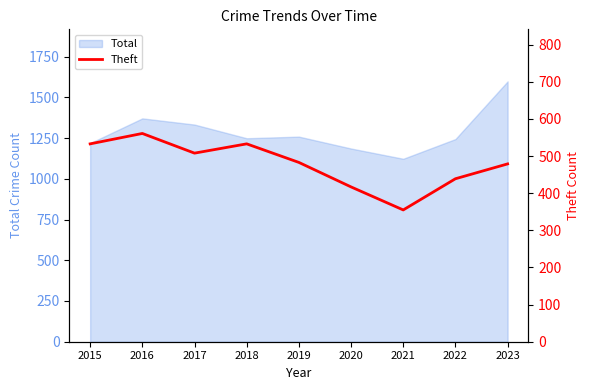

Reading right to left, extract all data points from this chart.

479	439	355	417	483	533	508	561	533